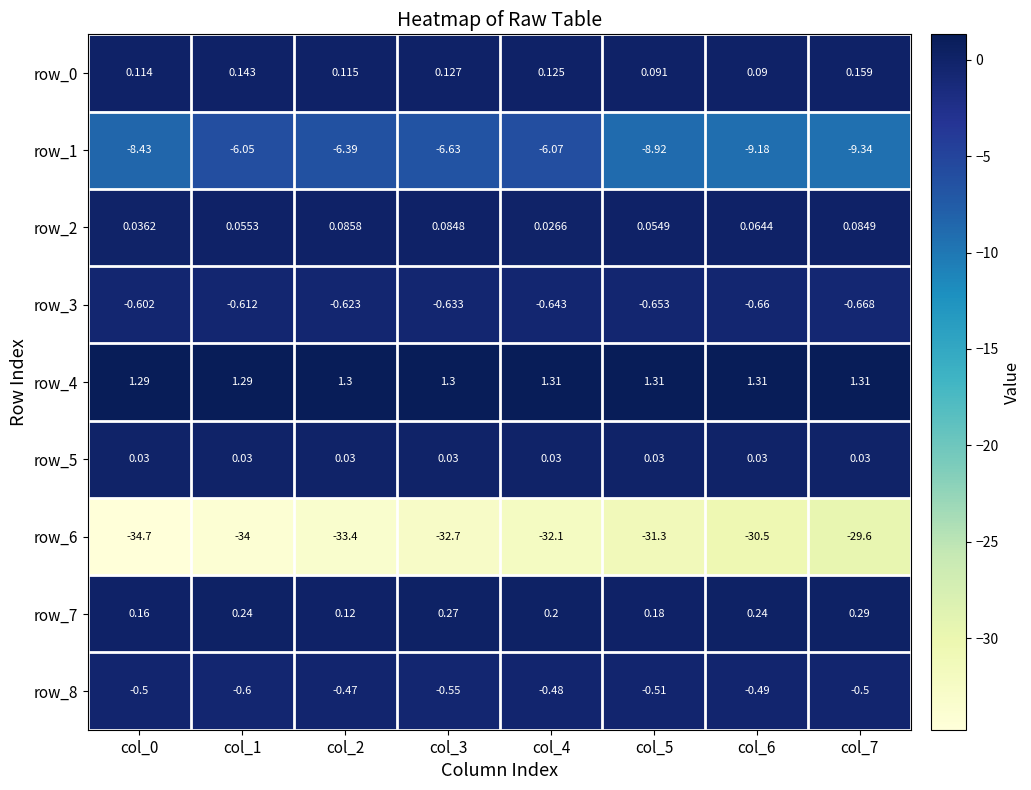

Reading right to left, list all the values displayed in this chart.

row_0: col_7=0.2	col_6=0.1	col_5=0.1	col_4=0.1	col_3=0.1	col_2=0.1	col_1=0.1	col_0=0.1
row_1: col_7=-9.3	col_6=-9.2	col_5=-8.9	col_4=-6.1	col_3=-6.6	col_2=-6.4	col_1=-6.0	col_0=-8.4
row_2: col_7=0.1	col_6=0.1	col_5=0.1	col_4=0.0	col_3=0.1	col_2=0.1	col_1=0.1	col_0=0.0
row_3: col_7=-0.7	col_6=-0.7	col_5=-0.7	col_4=-0.6	col_3=-0.6	col_2=-0.6	col_1=-0.6	col_0=-0.6
row_4: col_7=1.3	col_6=1.3	col_5=1.3	col_4=1.3	col_3=1.3	col_2=1.3	col_1=1.3	col_0=1.3
row_5: col_7=0.0	col_6=0.0	col_5=0.0	col_4=0.0	col_3=0.0	col_2=0.0	col_1=0.0	col_0=0.0
row_6: col_7=-29.6	col_6=-30.5	col_5=-31.3	col_4=-32.1	col_3=-32.7	col_2=-33.4	col_1=-34.0	col_0=-34.7
row_7: col_7=0.3	col_6=0.2	col_5=0.2	col_4=0.2	col_3=0.3	col_2=0.1	col_1=0.2	col_0=0.2
row_8: col_7=-0.5	col_6=-0.5	col_5=-0.5	col_4=-0.5	col_3=-0.6	col_2=-0.5	col_1=-0.6	col_0=-0.5